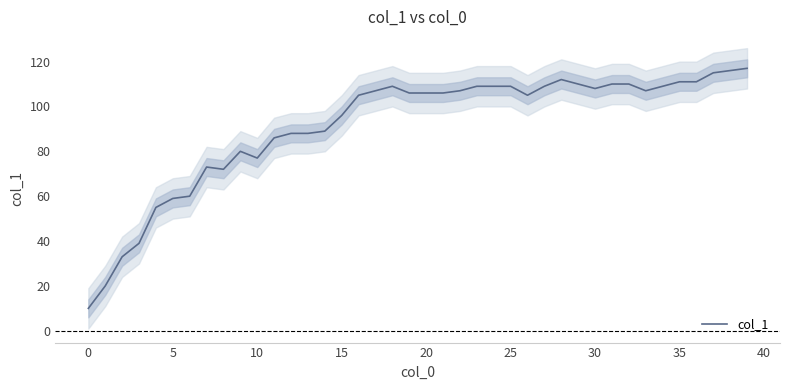

What is the change in value from 30 to 39?

+9